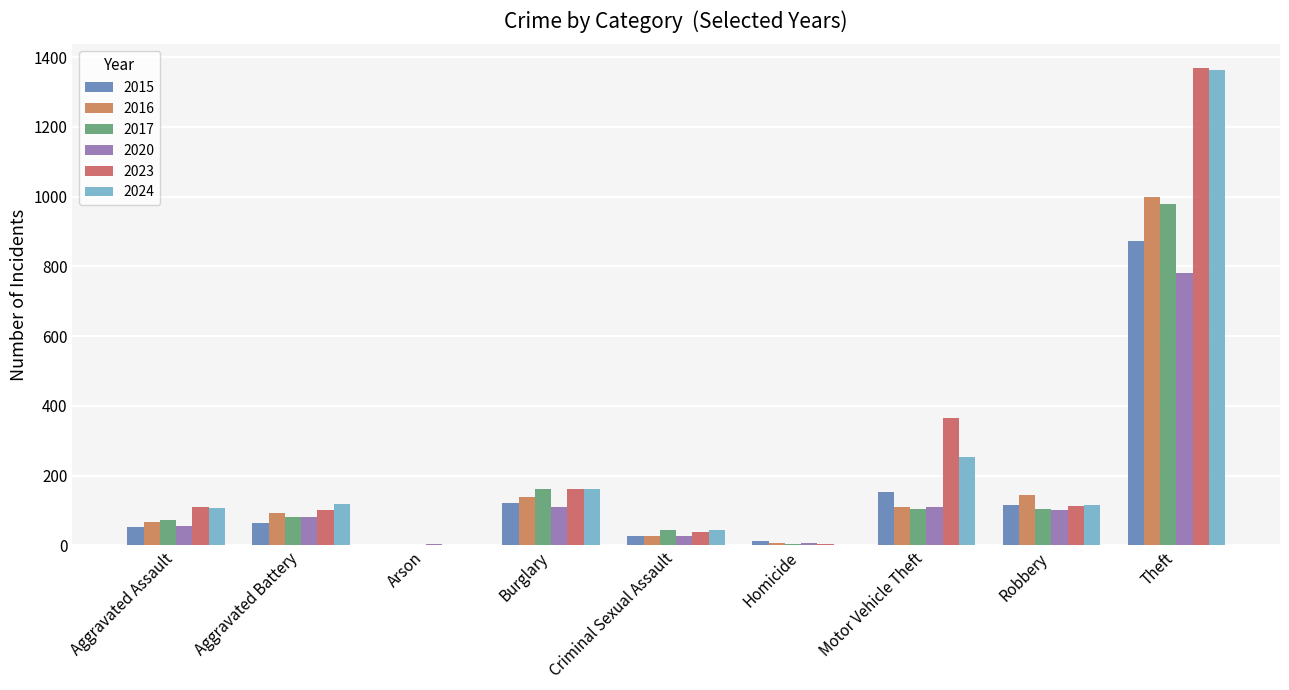

How many groups of bars are there?

9